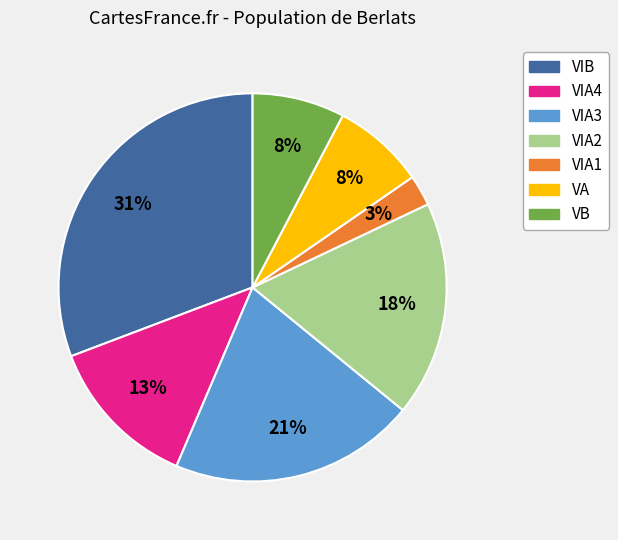

Is it true that VB is 23% of the pie?

False